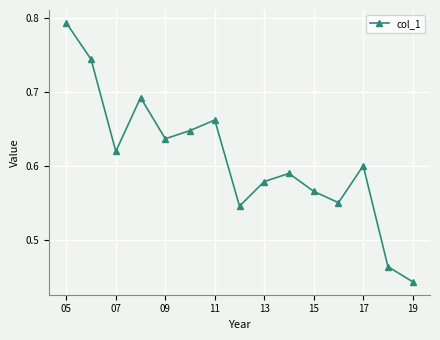

True or false: there are more than 2 points higher than both neighbors.

True